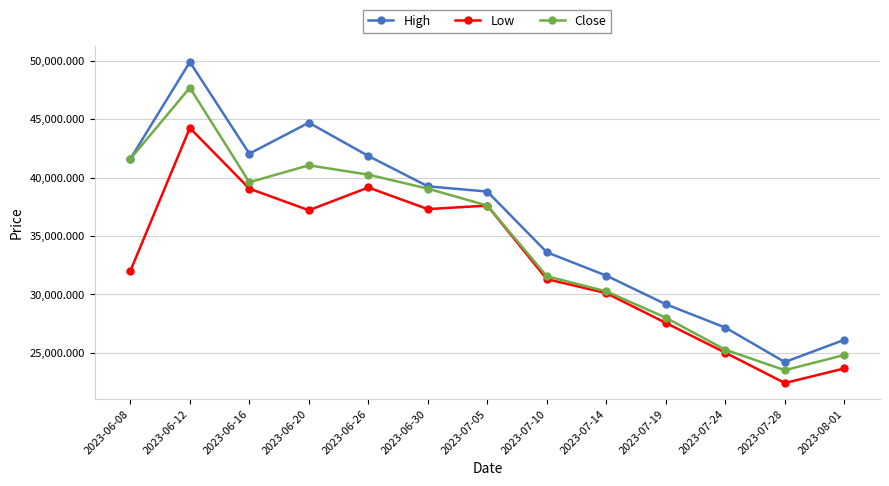

List the series in order of their peak value, highest first.

High, Close, Low